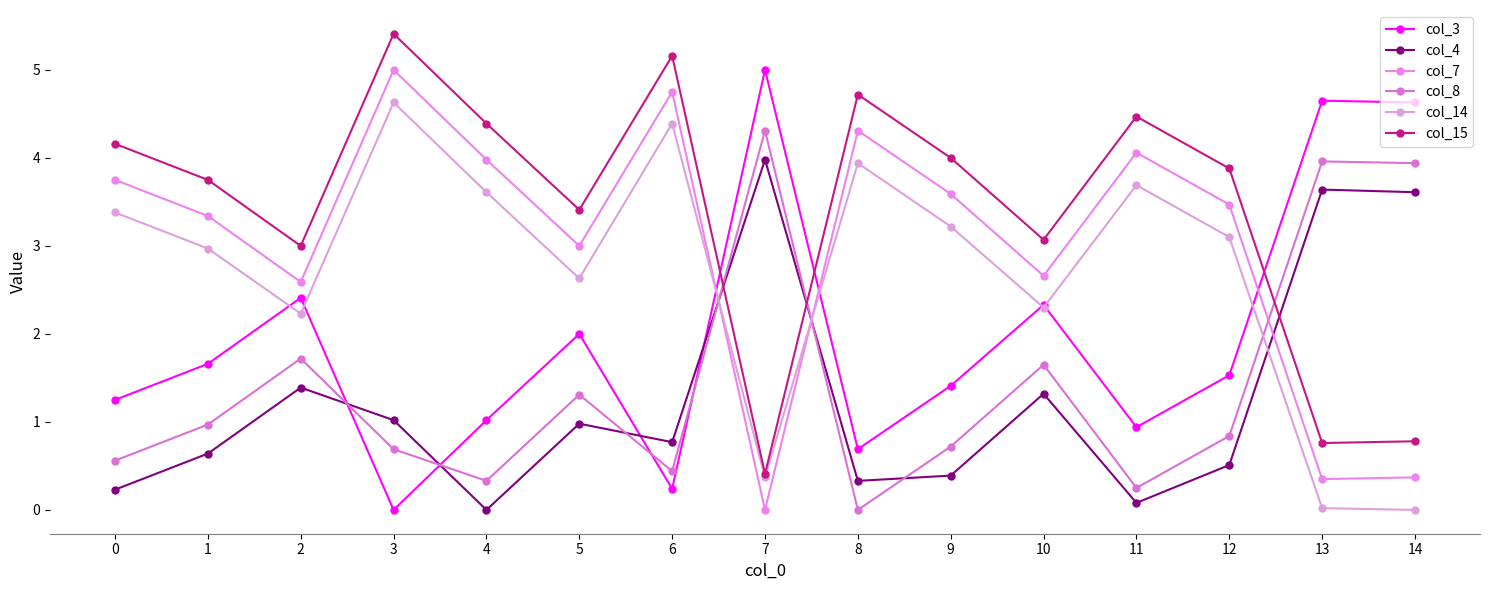

At which category is the sum across all series the highest?

3